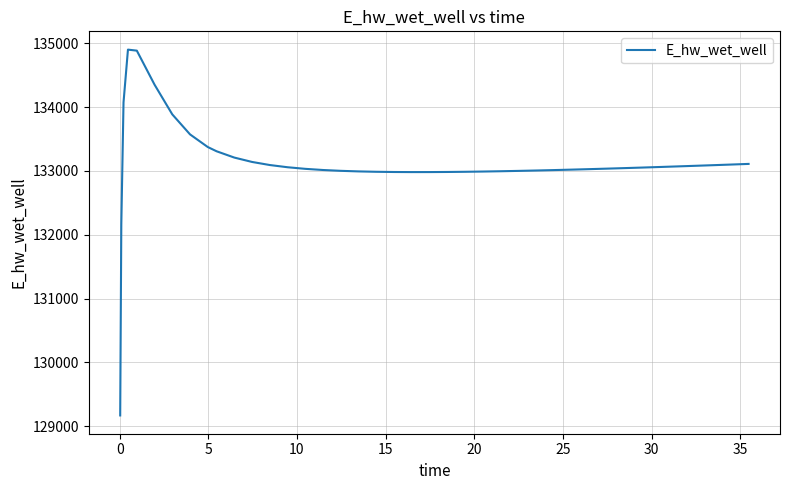

What is the difference between the maximum and minimum values?

5727.4